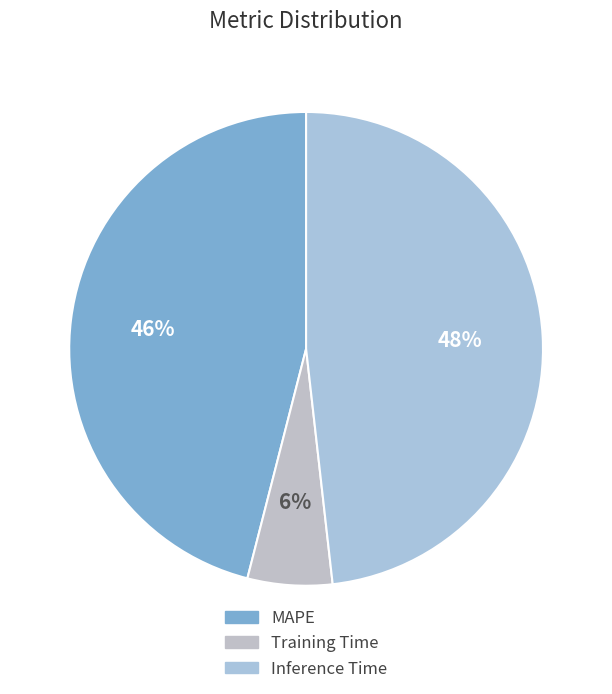

Is Inference Time the majority of the pie?

No